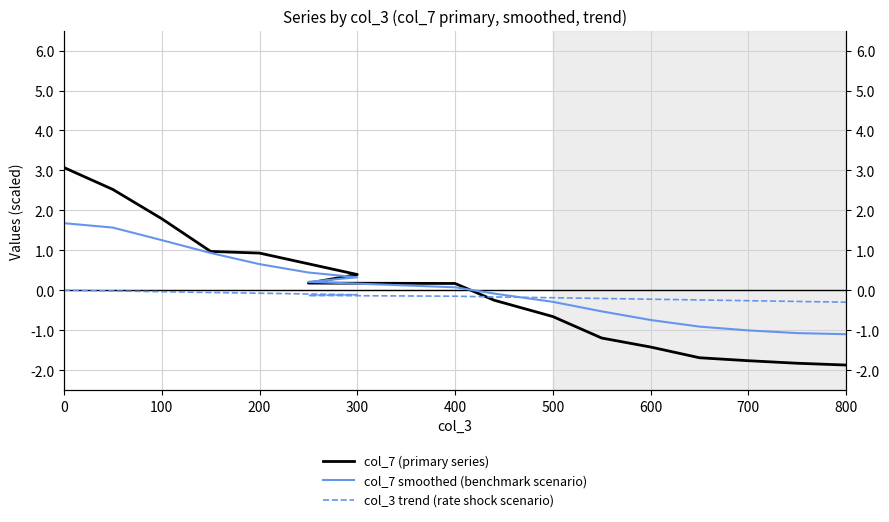

True or false: col_7 (primary series) has a value of 0.2 at 400.

False